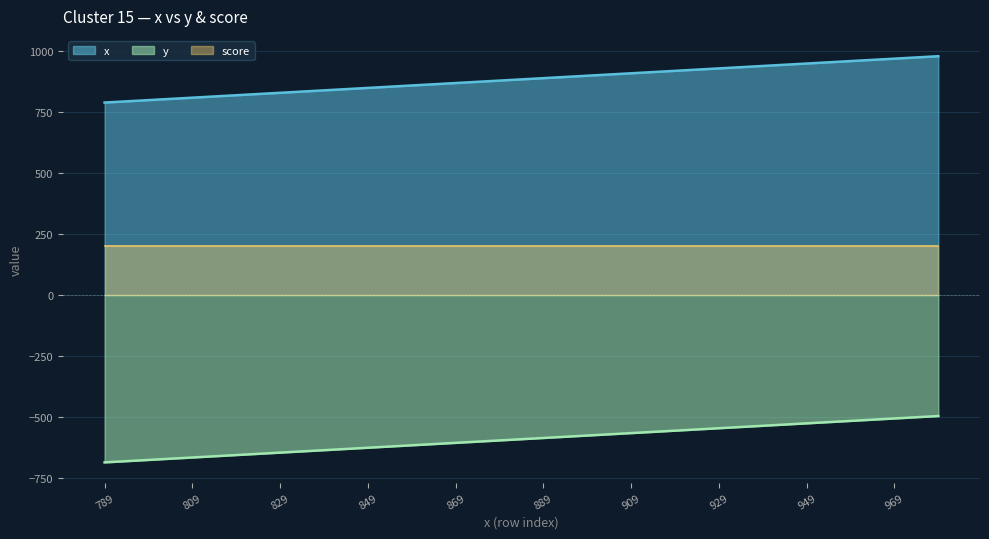

Where does the data first go above 889?

899